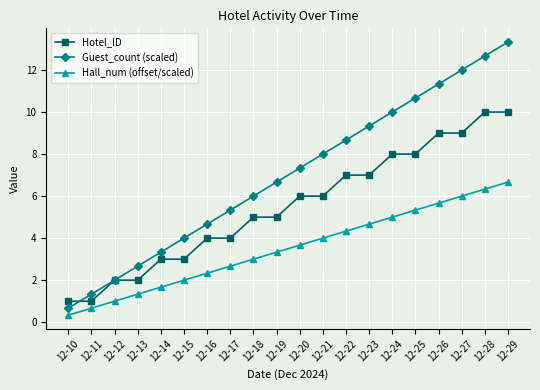

At 12-22, list the series in order from largest to smallest.

Guest_count (scaled), Hotel_ID, Hall_num (offset/scaled)